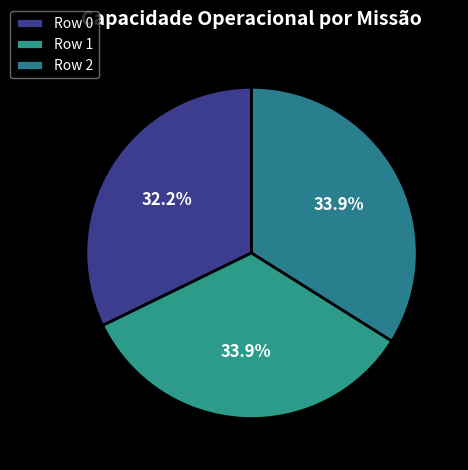

To the nearest percent, what is the average slice percentage?

33%